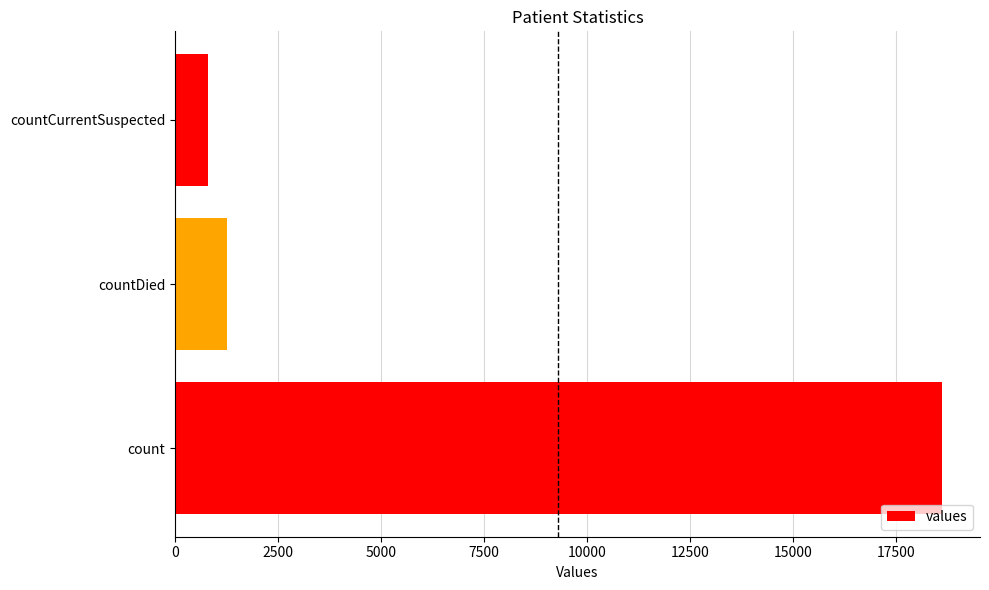

True or false: the data shows 18615 at count.

True